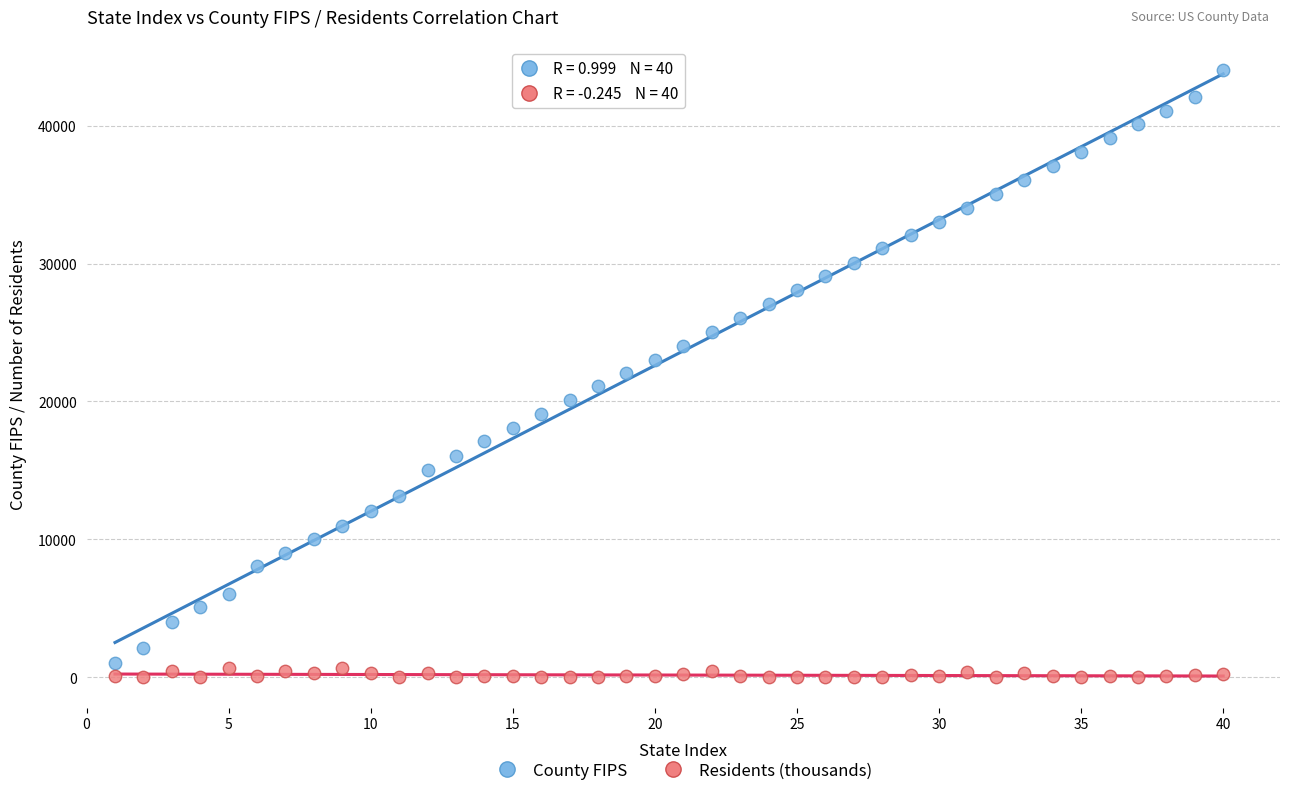

Across all data points, what is the range of X values (max minus min)?

39.0